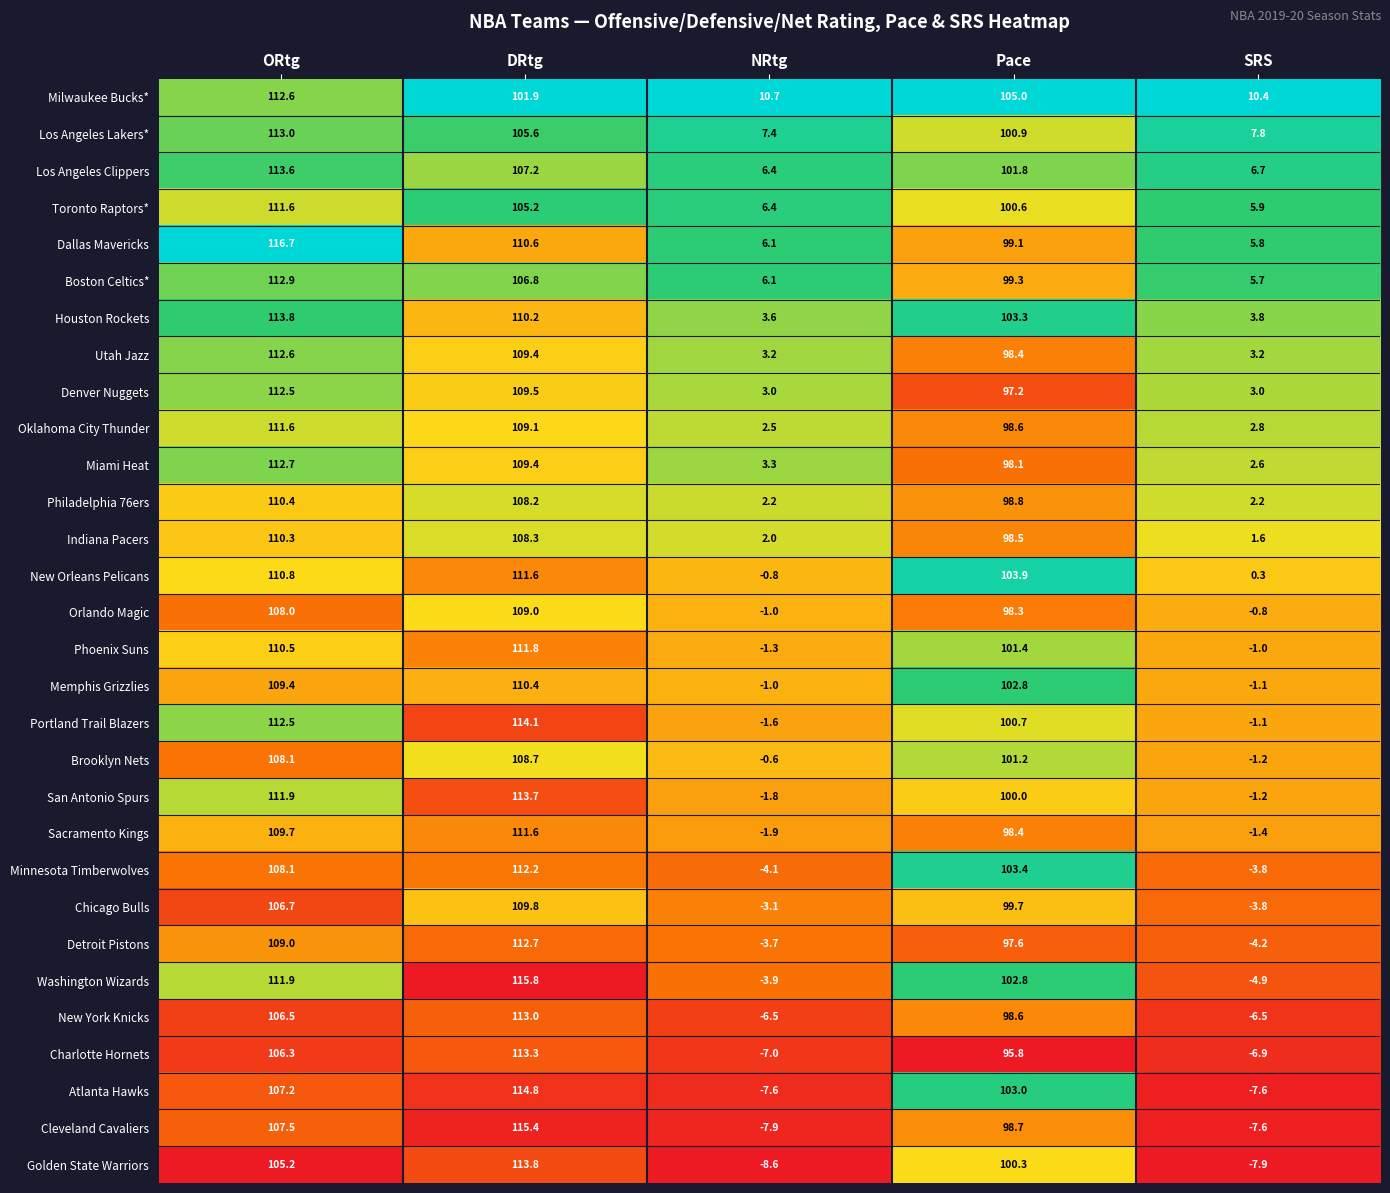

Which series has the largest range (max minus min)?

Cleveland Cavaliers